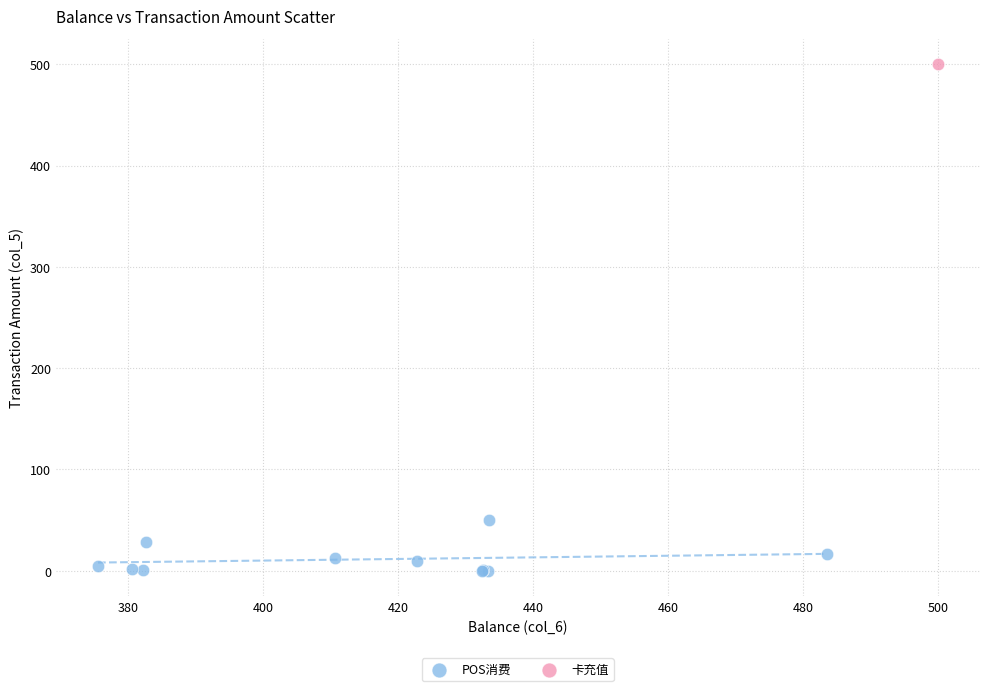

What are all the series names shown in the legend?

POS消费, 卡充值